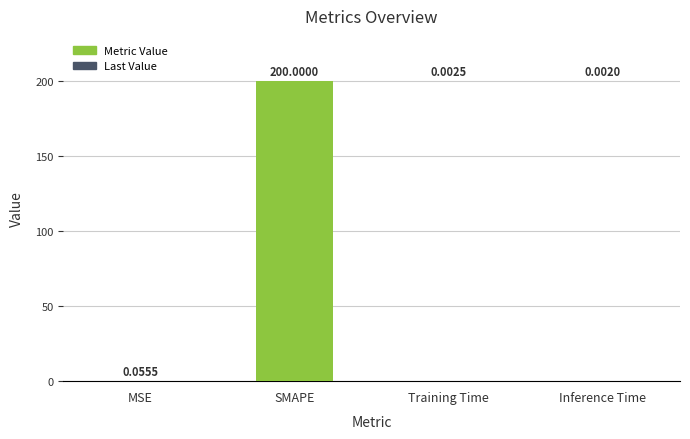

What is the maximum value shown in the chart?

200.0